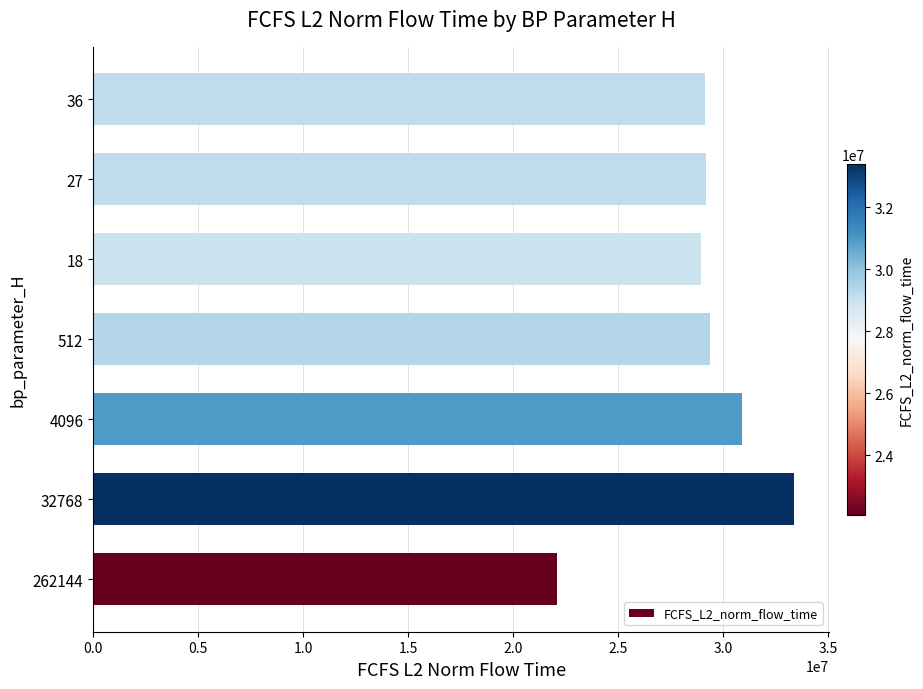

What value does the data have at 36?

29161721.1